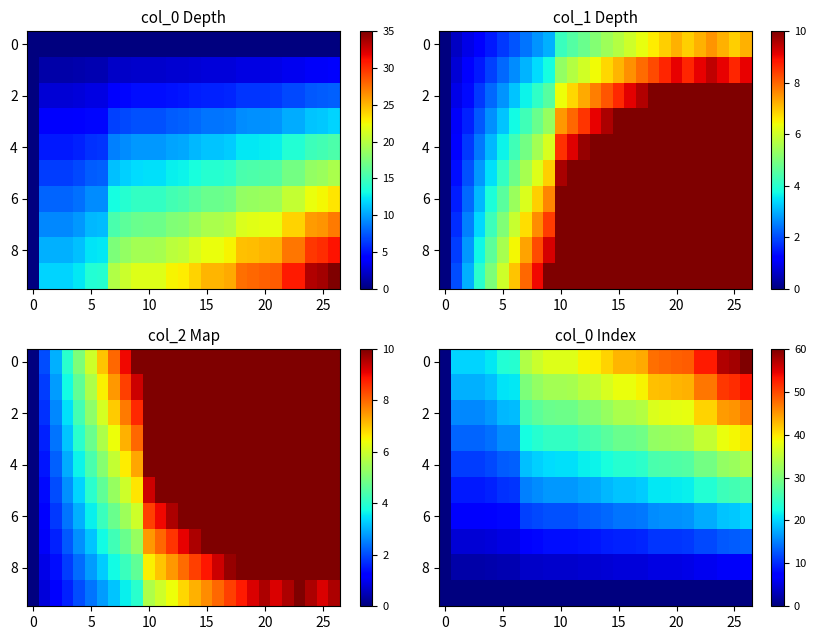

What is the total value across all series at 20?

118.0